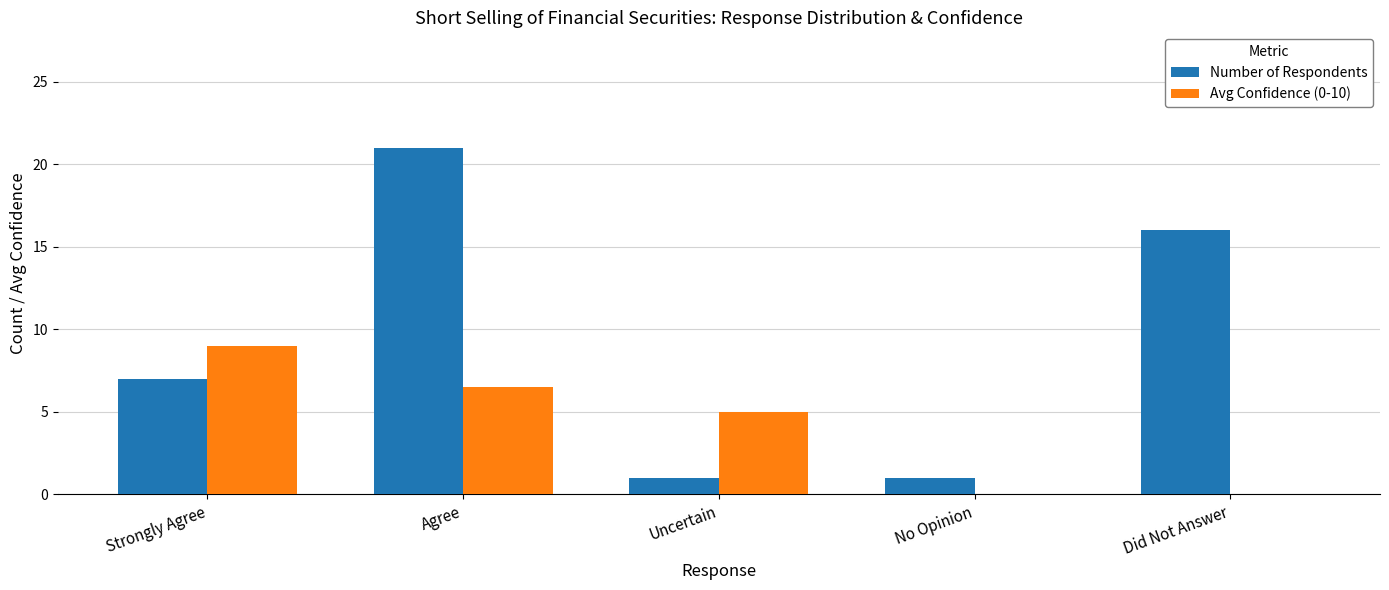

What is the sum of the Number of Respondents values at Uncertain and Strongly Agree?

8.0